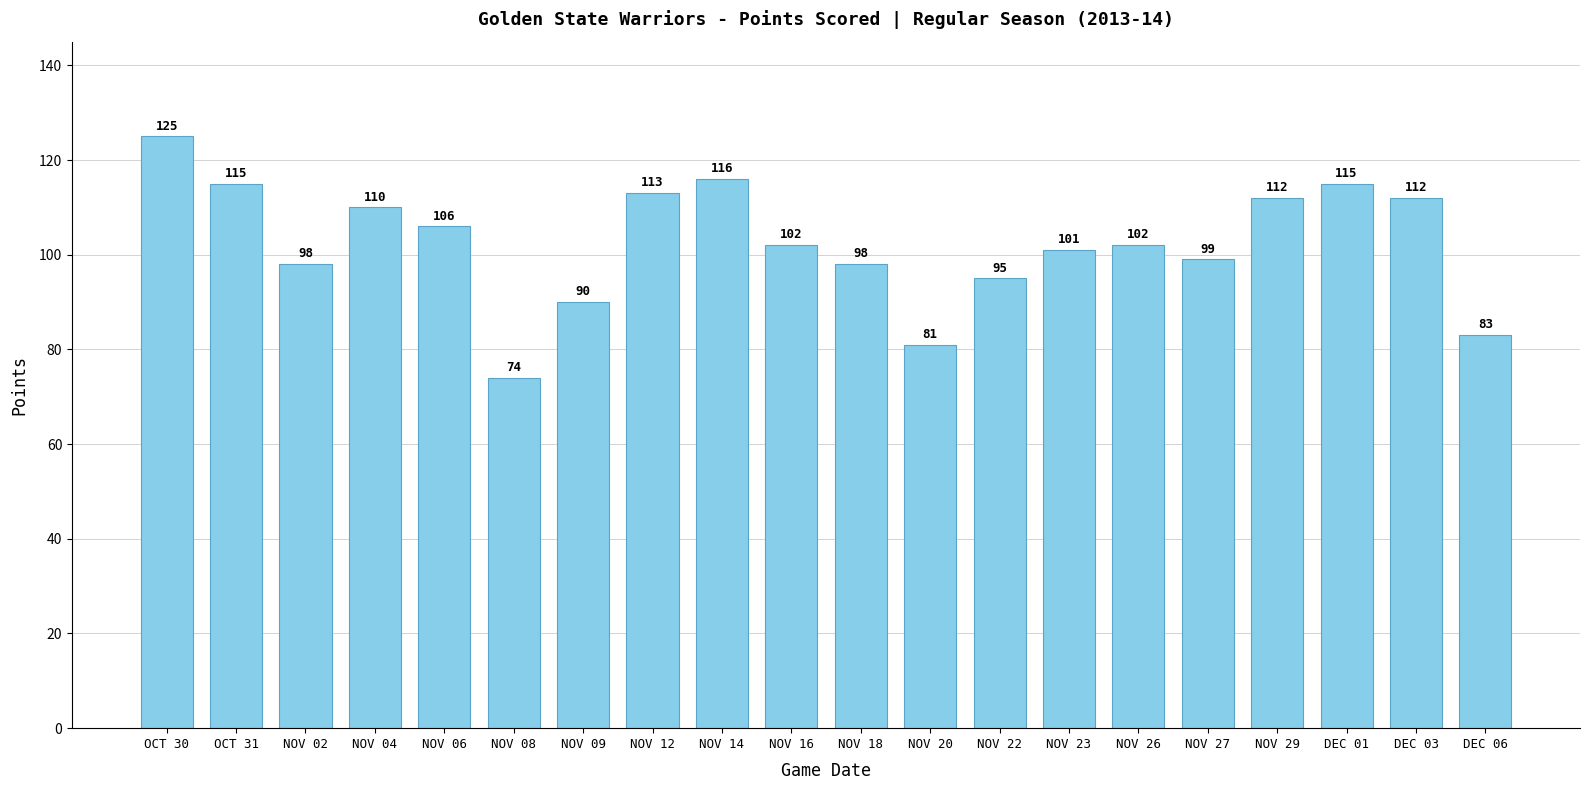

What is the greatest value displayed?

125